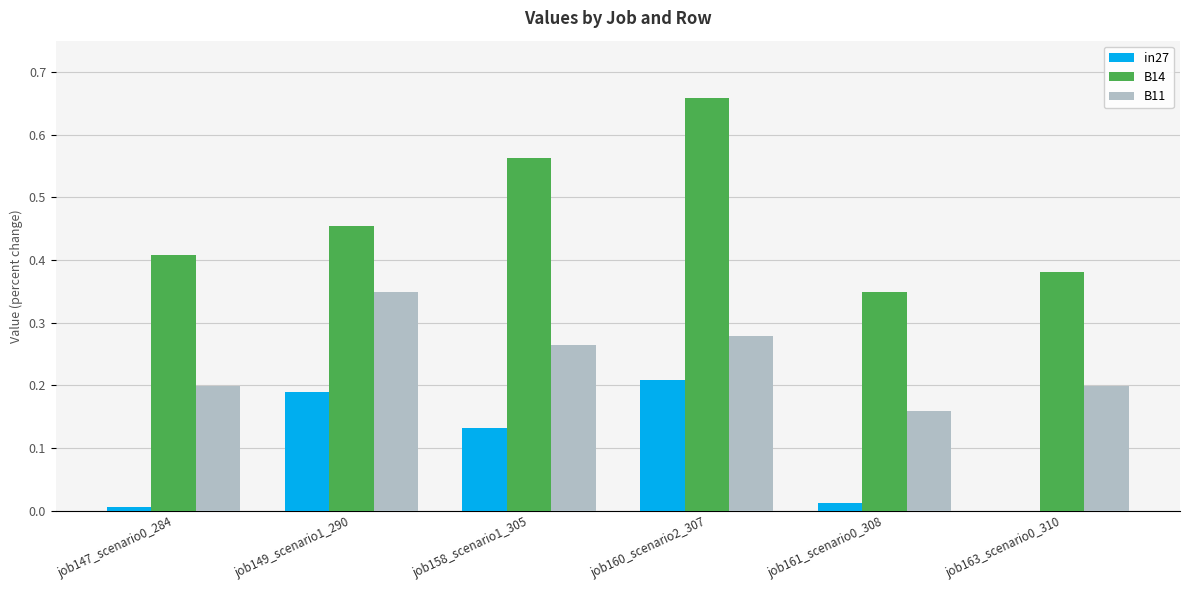

What are all the series names shown in the legend?

in27, B14, B11